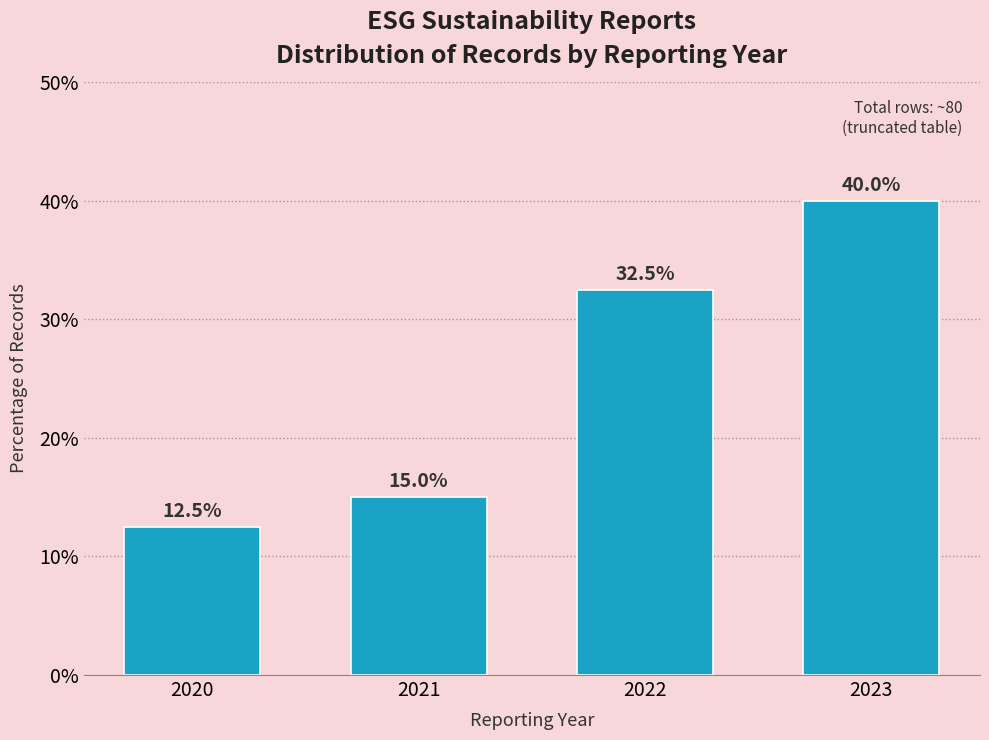

Reading left to right, list all the values displayed in this chart.

12.5	15.0	32.5	40.0